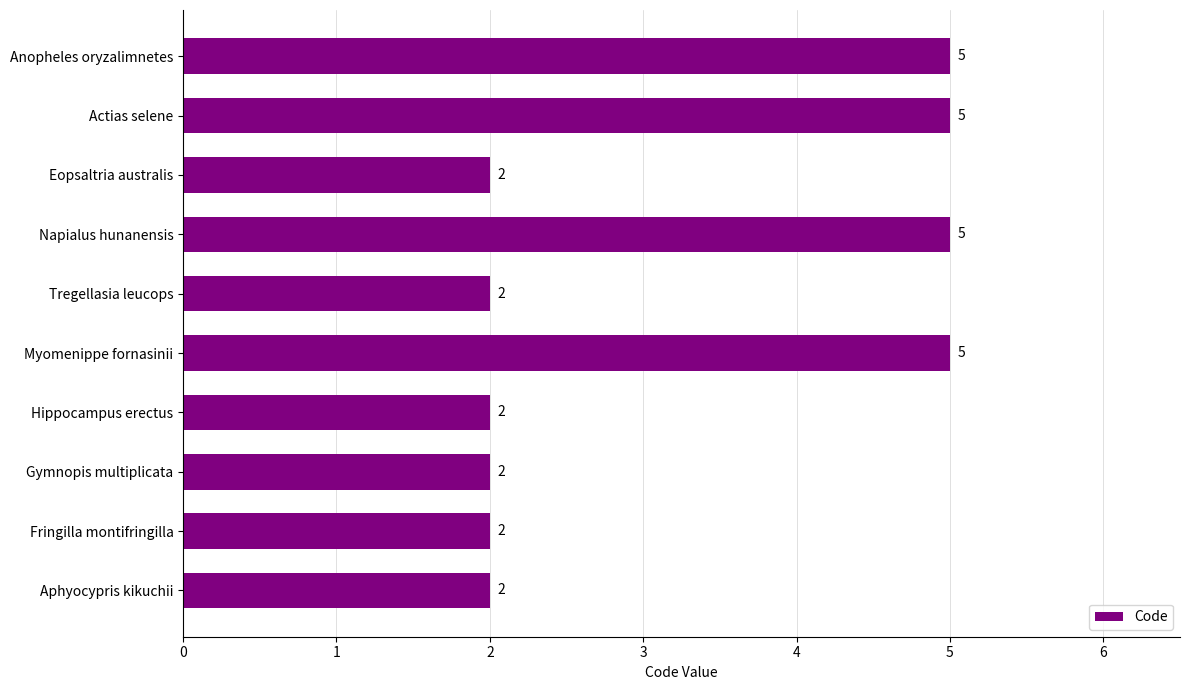

Reading bottom to top, extract all data points from this chart.

2	2	2	2	5	2	5	2	5	5